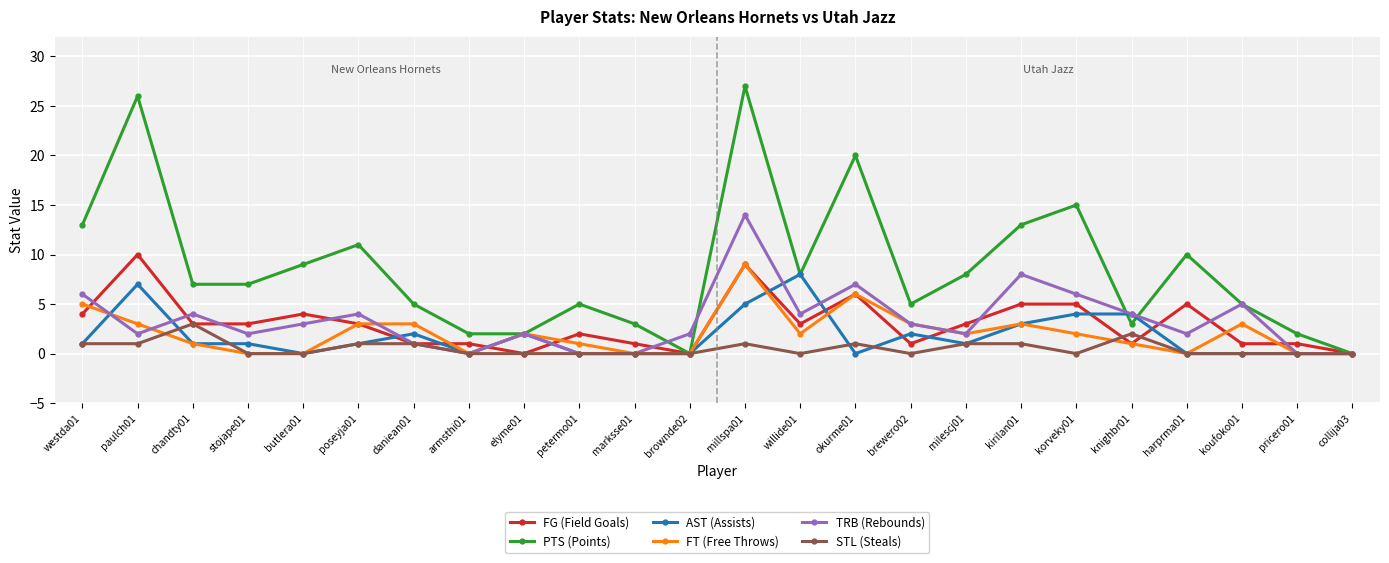

What is the average value of the PTS (Points) series?

9